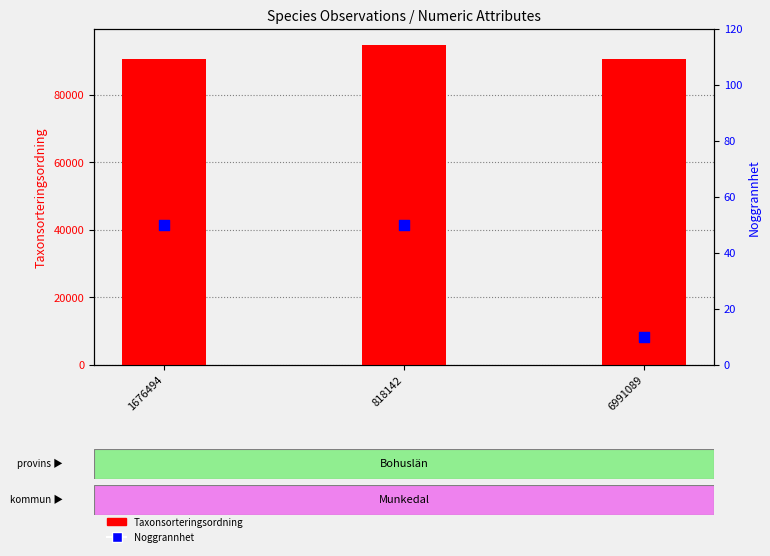

What are all the series names shown in the legend?

Taxonsorteringsordning, Noggrannhet